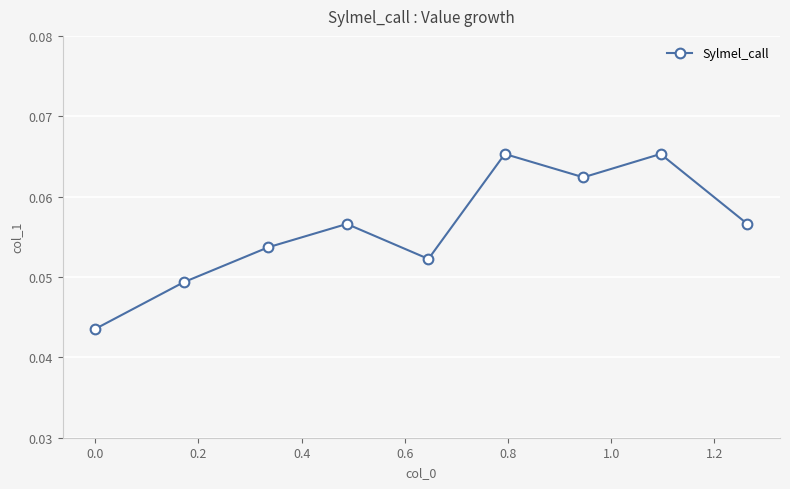

What is the sum of all values?

0.5